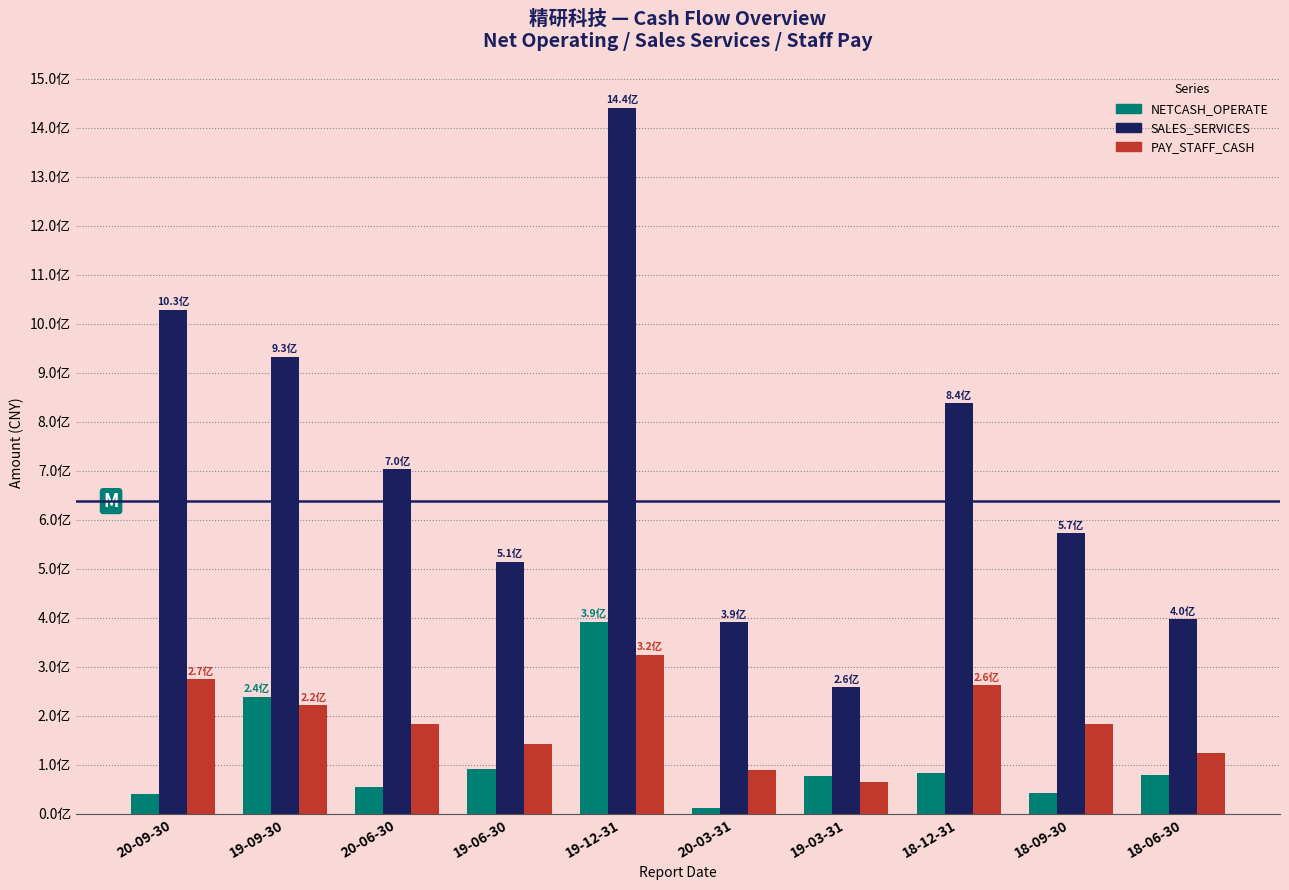

What are all the series names shown in the legend?

NETCASH_OPERATE, SALES_SERVICES, PAY_STAFF_CASH